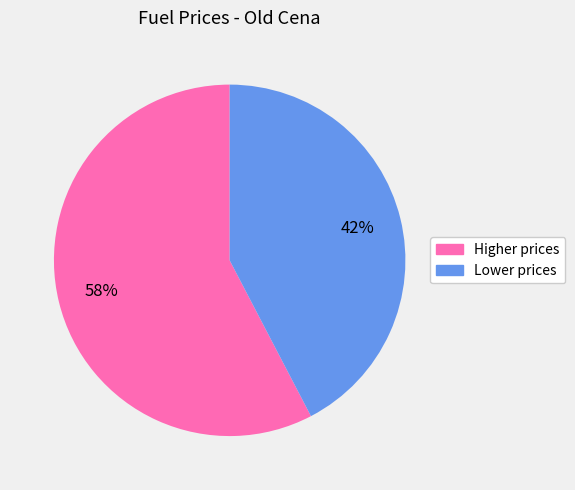

Is there a majority slice in this chart?

Yes